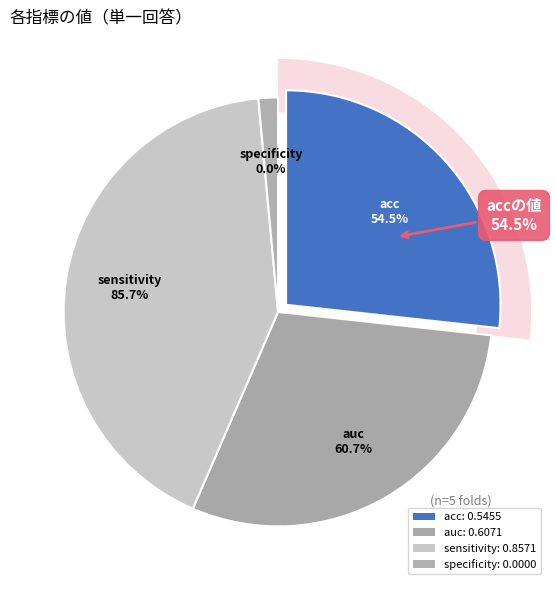

Is it true that specificity is 8% of the pie?

False